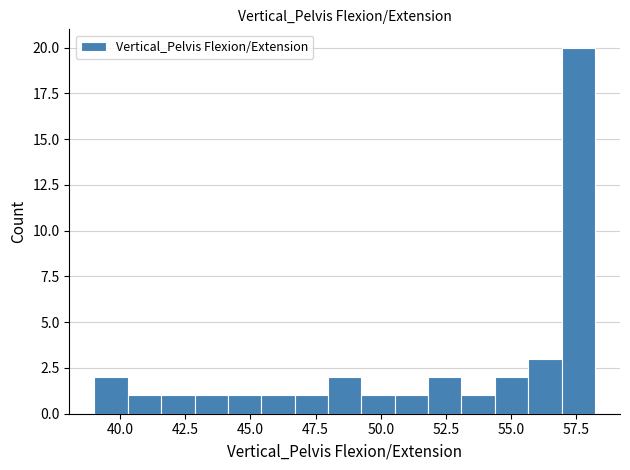

Read against the x-axis, roughly where is the centre of the tallest bar?

57.5